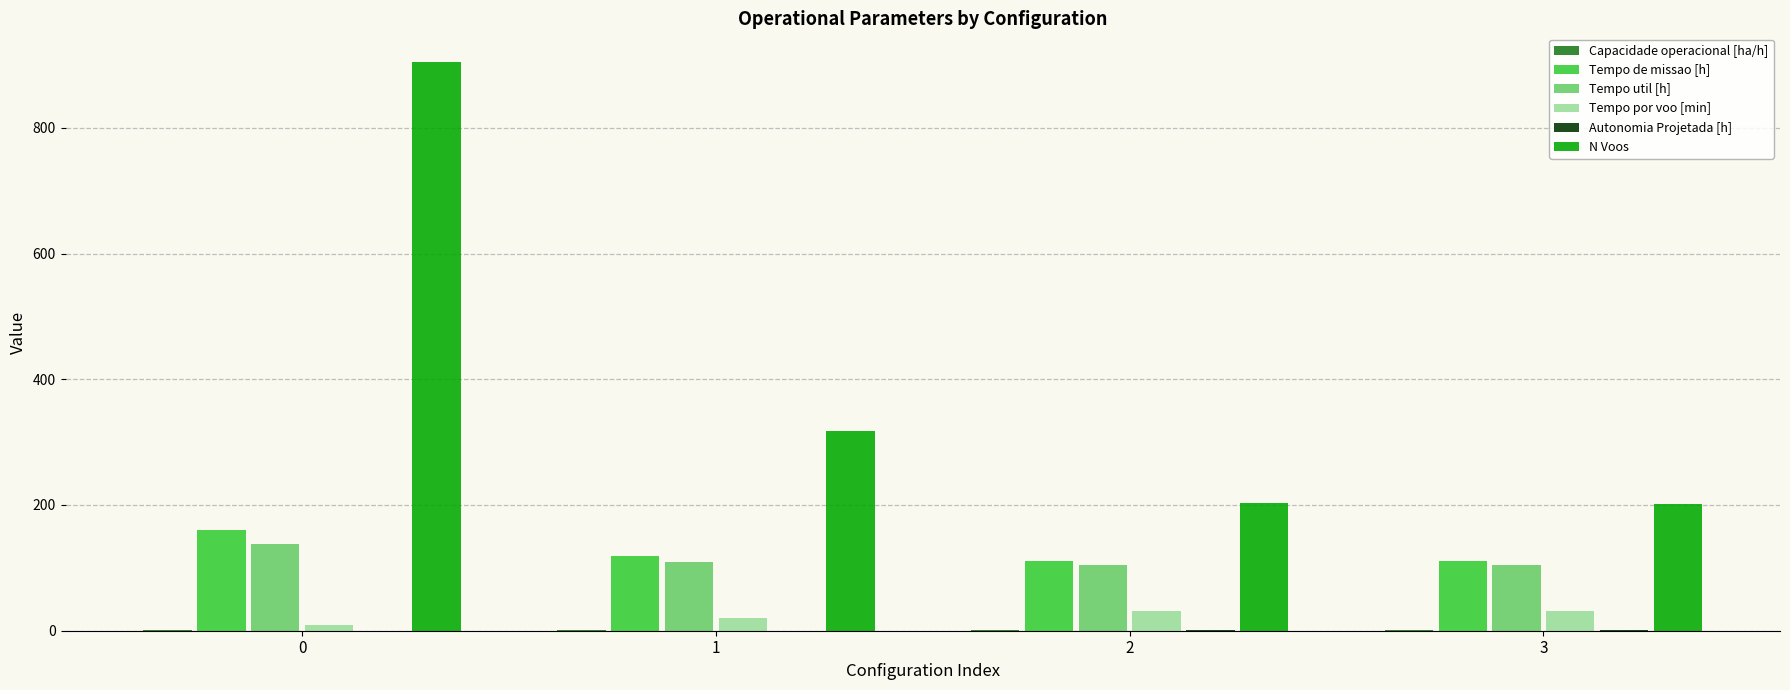

What is the greatest value displayed?

905.0